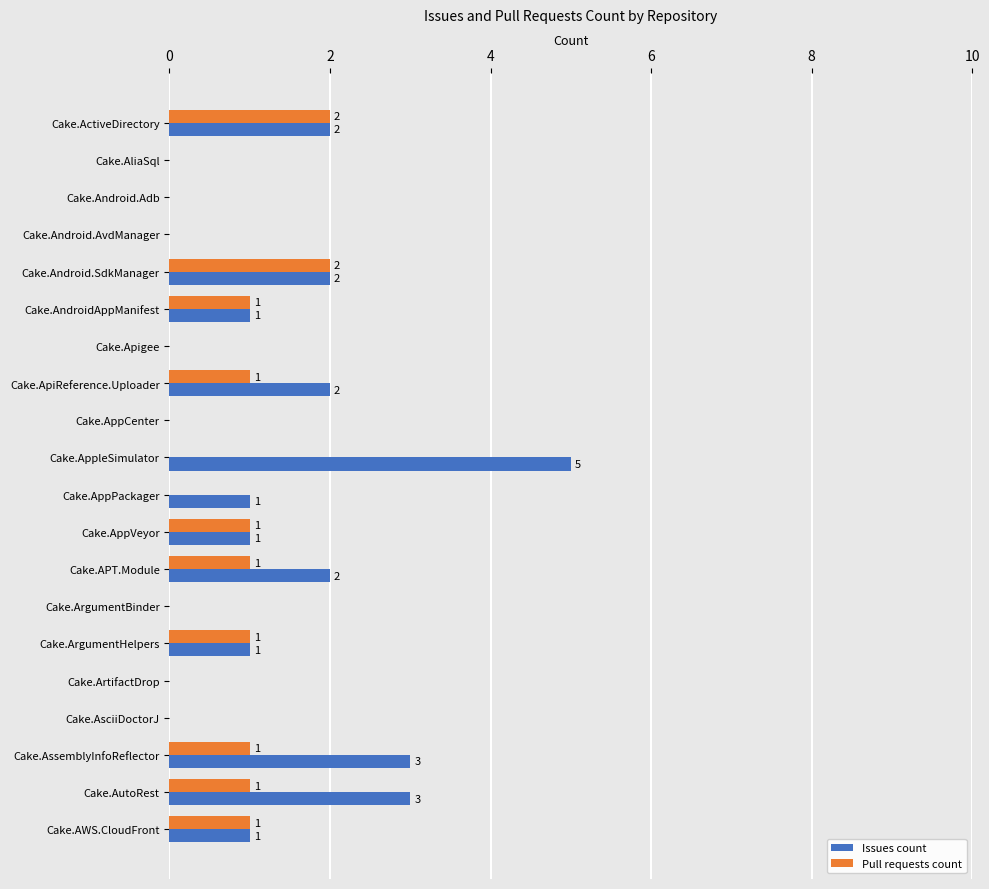

Is it true that Issues count equals 0 at Cake.ArtifactDrop?

True